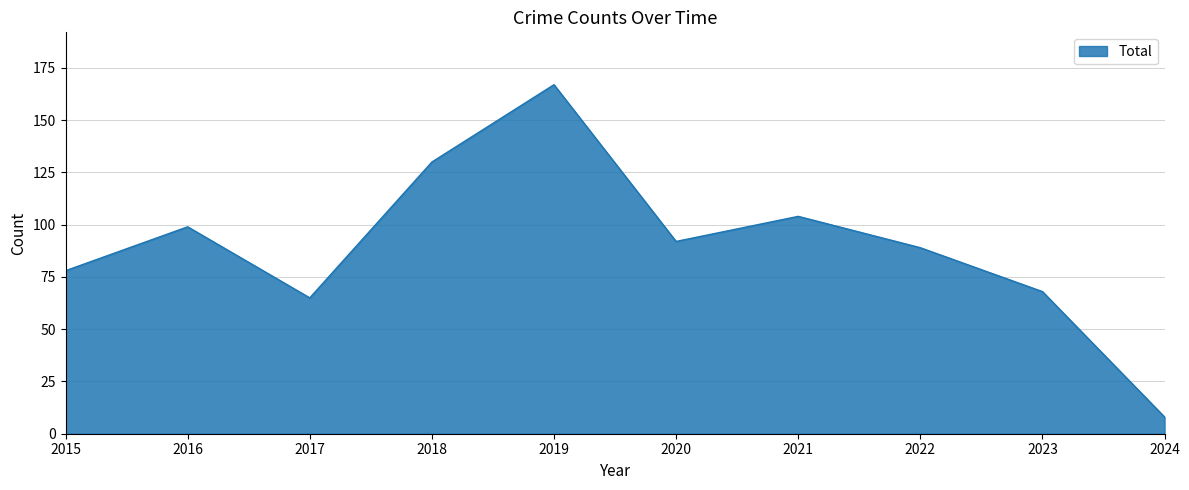

Which has a higher value, 2015 or 2023?

2015